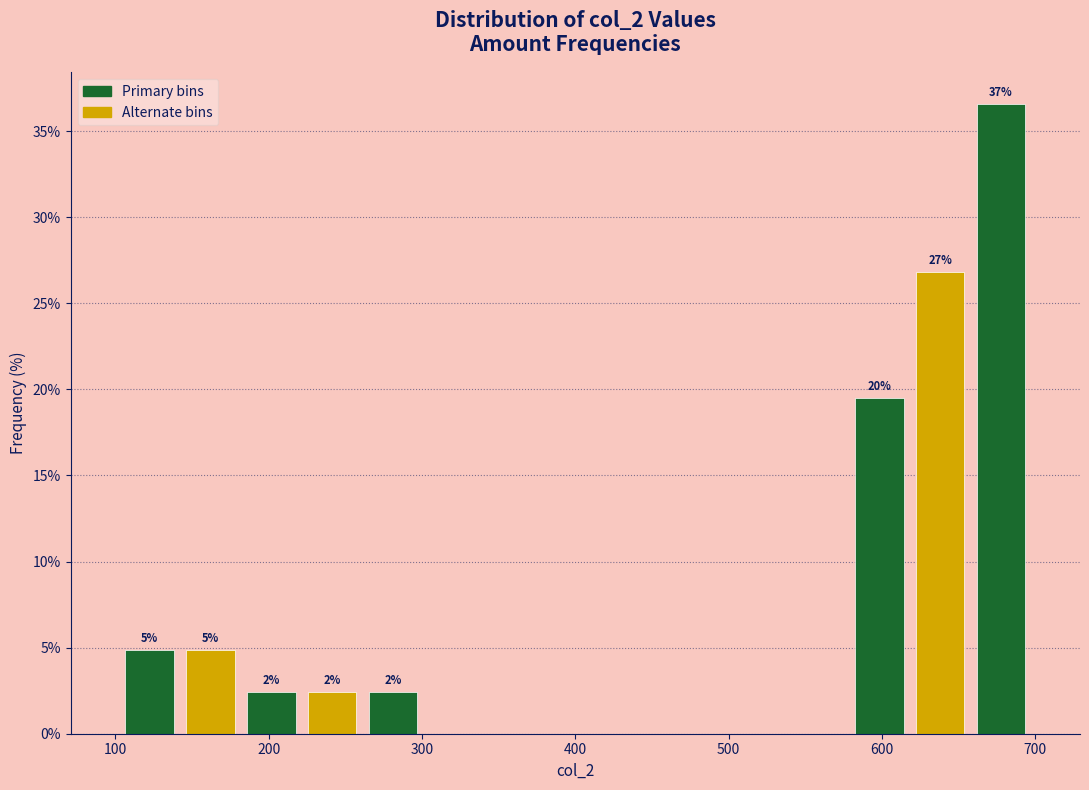

Around what value on the x-axis is the tallest bar? Give the approximate position of its centre, as read against the axis.

680